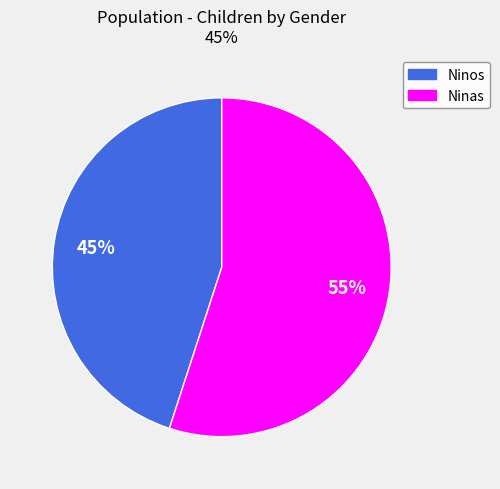

Is there any slice that represents more than half of the pie?

Yes